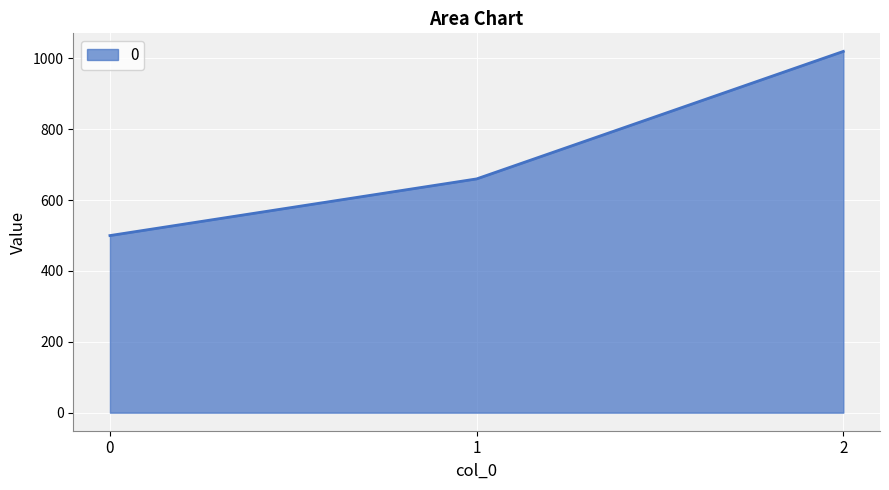

Reading left to right, list all the values displayed in this chart.

0=500	1=660	2=1020